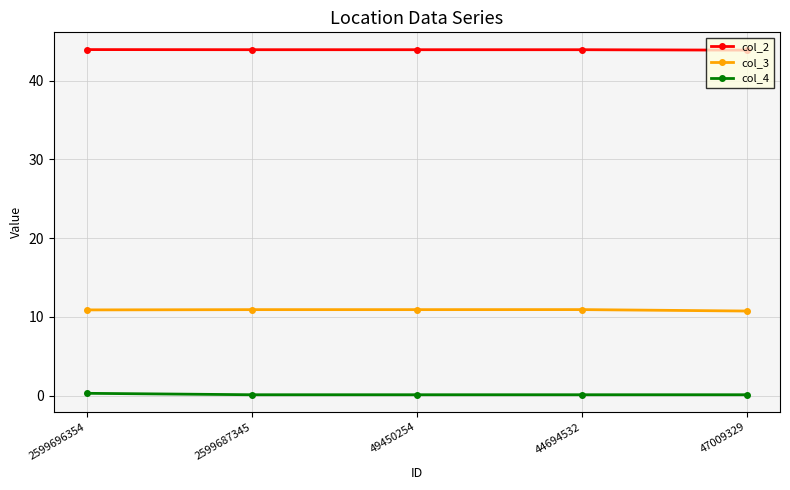

What is the difference between the col_3 values at 47009329 and 49450254?

0.2